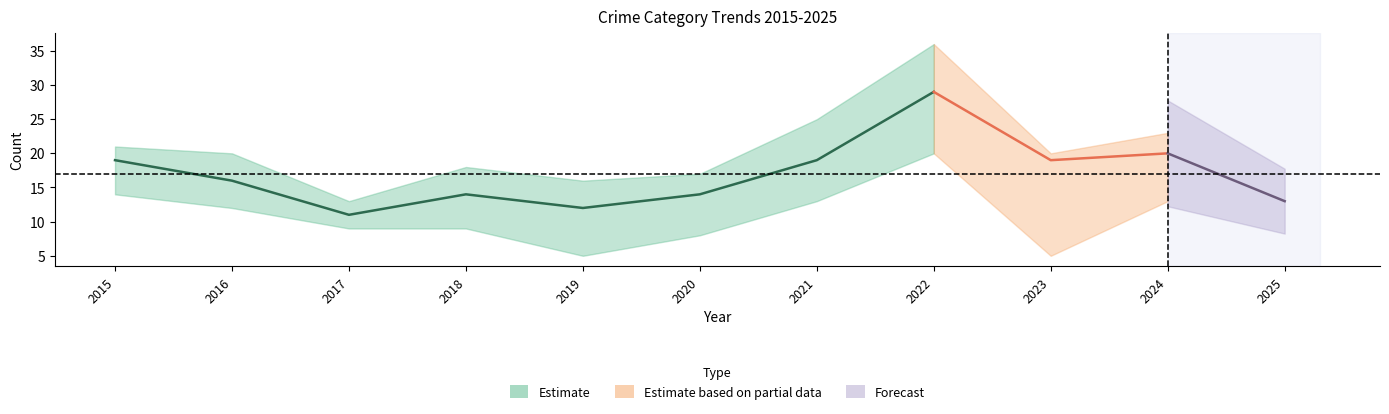

The Aggravated Assault series shows 1 at 2025. True or false?

False